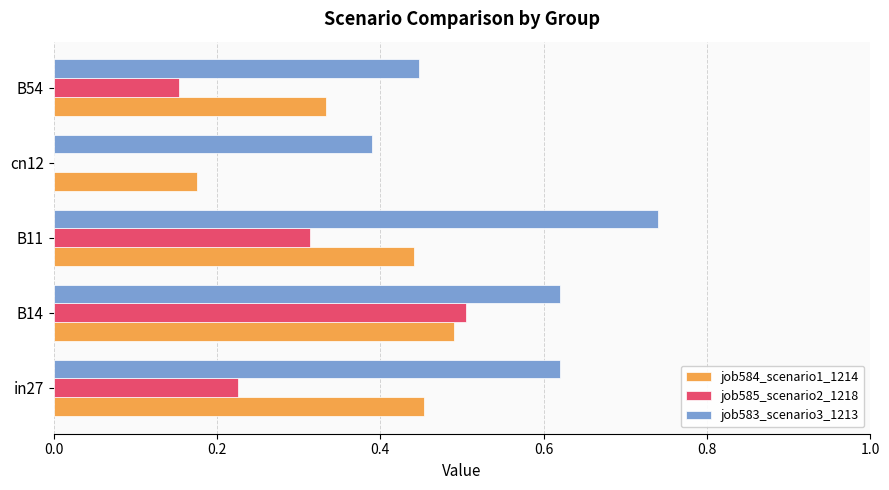

Which series has the largest total across all categories?

job583_scenario3_1213